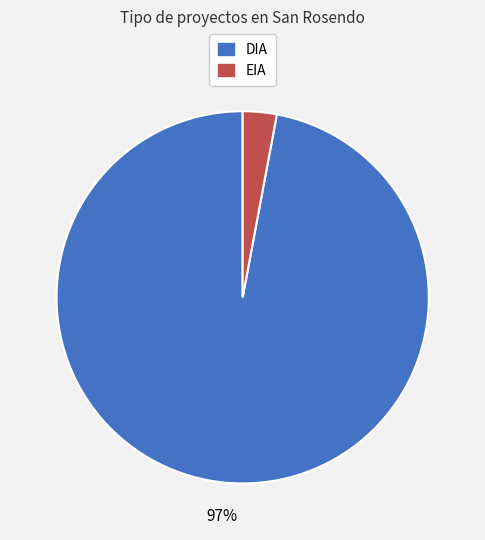

The EIA slice represents 3% of the pie. True or false?

True